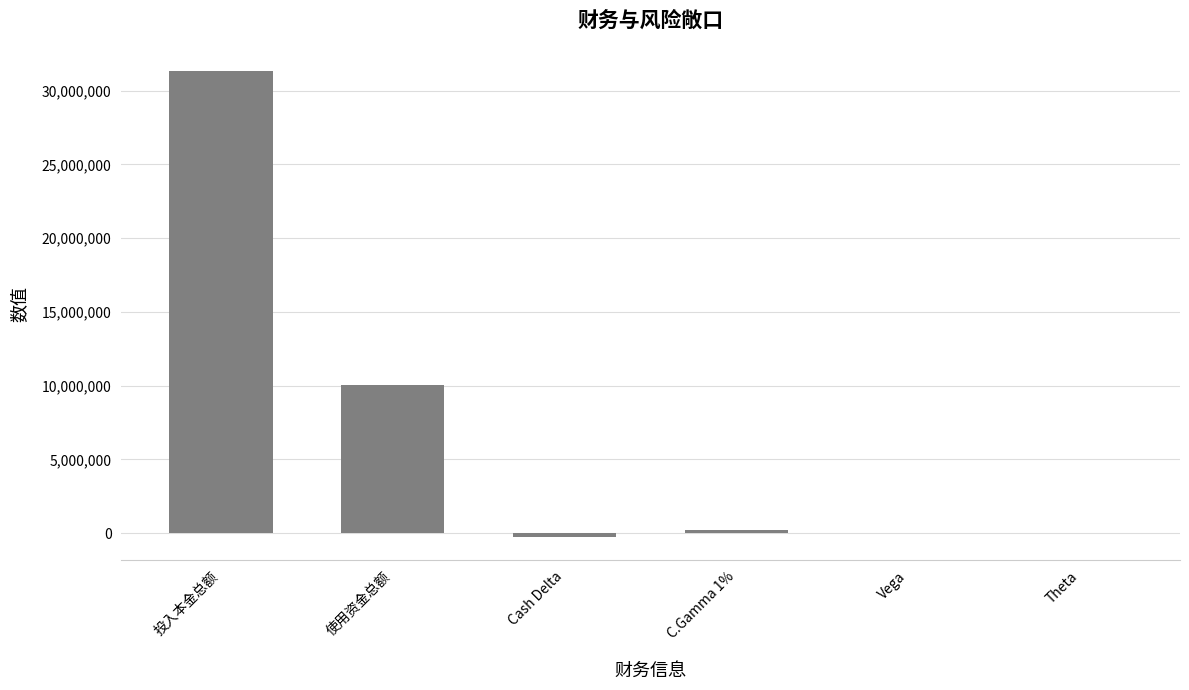

Between C.Gamma 1% and 使用资金总额, which is larger?

使用资金总额